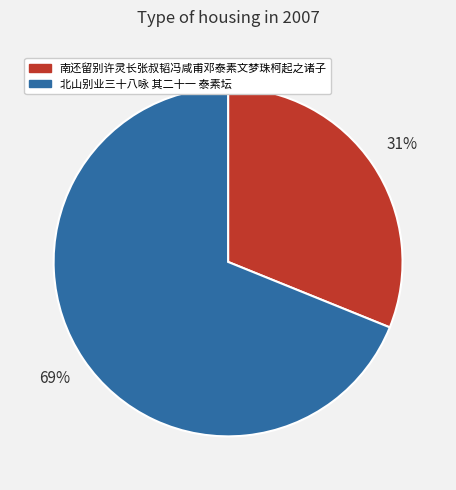

What is the smallest slice in the pie chart?

南还留别许灵长张叔韬冯咸甫邓泰素文梦珠柯起之诸子